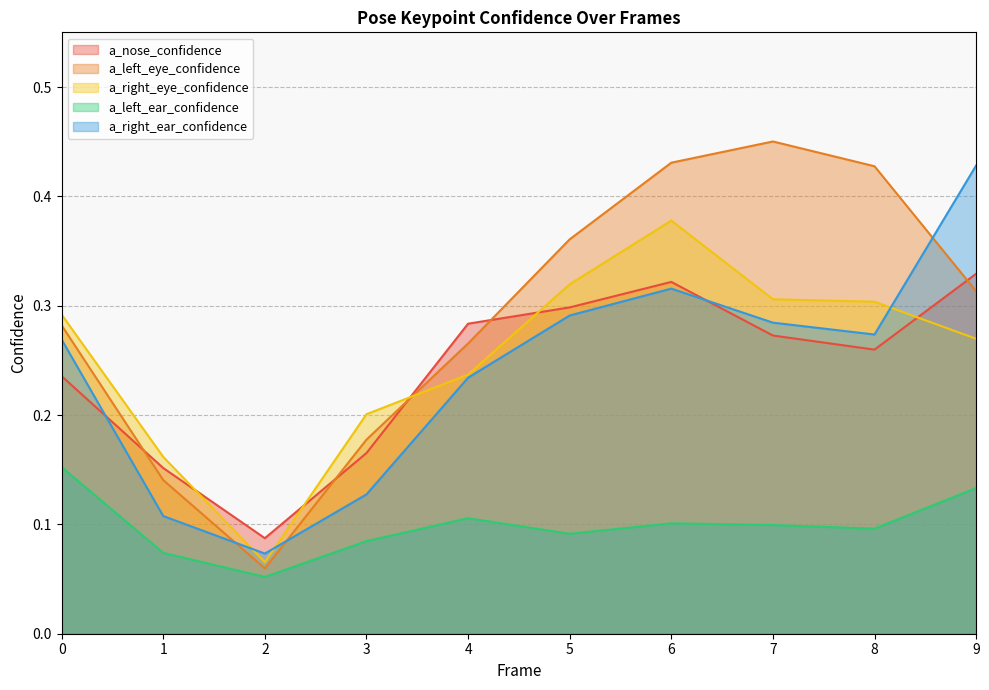

Reading left to right, what are all the values shown in this chart?

a_nose_confidence: 0=0.2	1=0.2	2=0.1	3=0.2	4=0.3	5=0.3	6=0.3	7=0.3	8=0.3	9=0.3
a_left_eye_confidence: 0=0.3	1=0.1	2=0.1	3=0.2	4=0.3	5=0.4	6=0.4	7=0.5	8=0.4	9=0.3
a_right_eye_confidence: 0=0.3	1=0.2	2=0.1	3=0.2	4=0.2	5=0.3	6=0.4	7=0.3	8=0.3	9=0.3
a_left_ear_confidence: 0=0.2	1=0.1	2=0.1	3=0.1	4=0.1	5=0.1	6=0.1	7=0.1	8=0.1	9=0.1
a_right_ear_confidence: 0=0.3	1=0.1	2=0.1	3=0.1	4=0.2	5=0.3	6=0.3	7=0.3	8=0.3	9=0.4